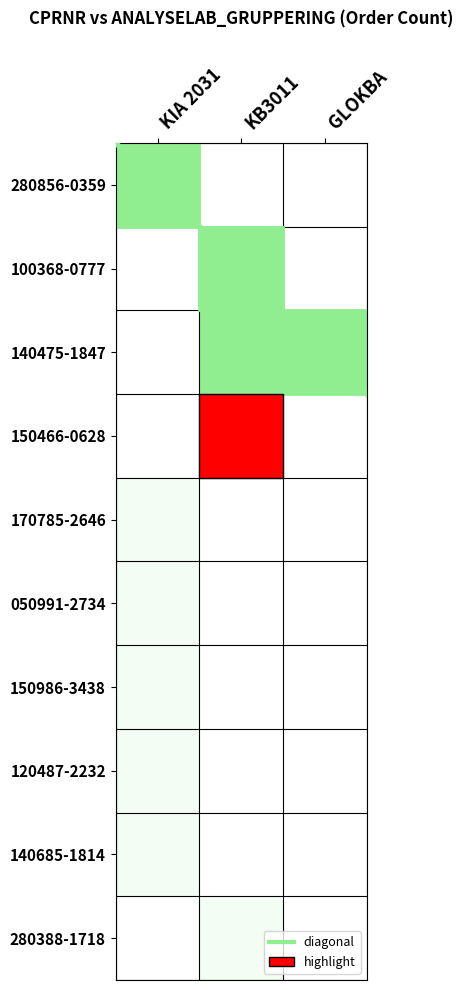

List the labels in order of 120487-2232 value, smallest first.

KB3011, GLOKBA, KIA 2031